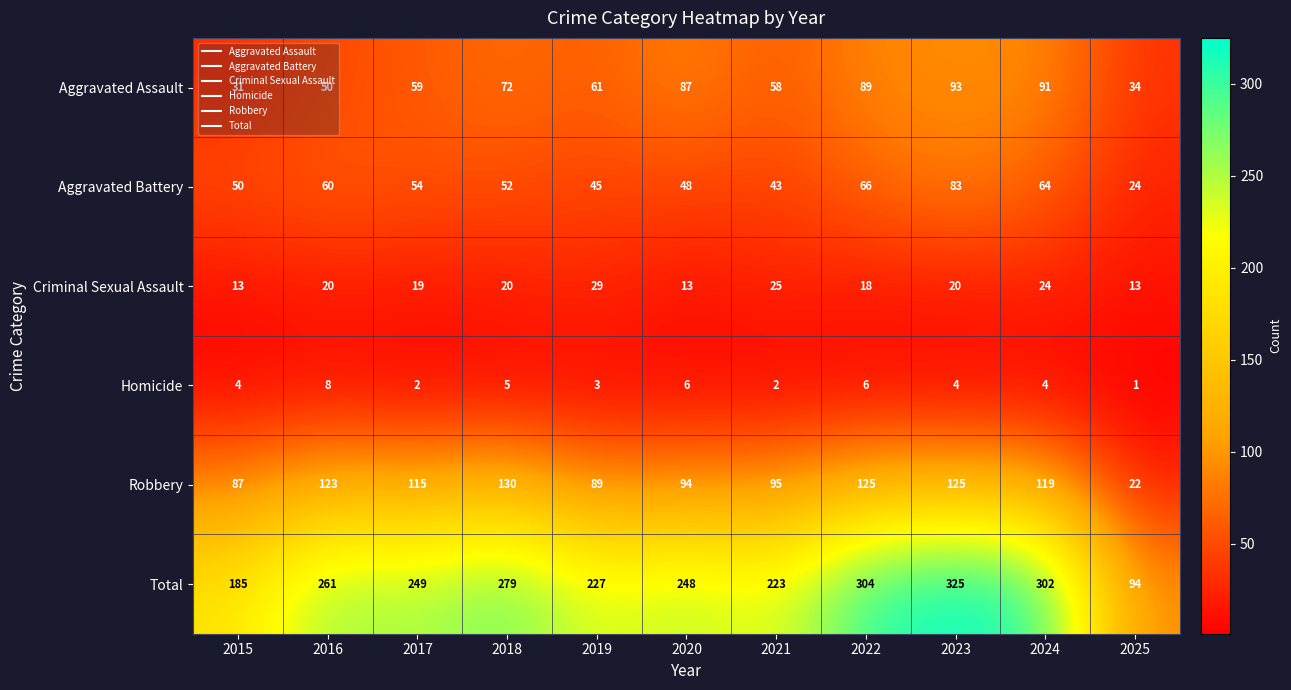

At how many categories does at least one series exceed 148?

10